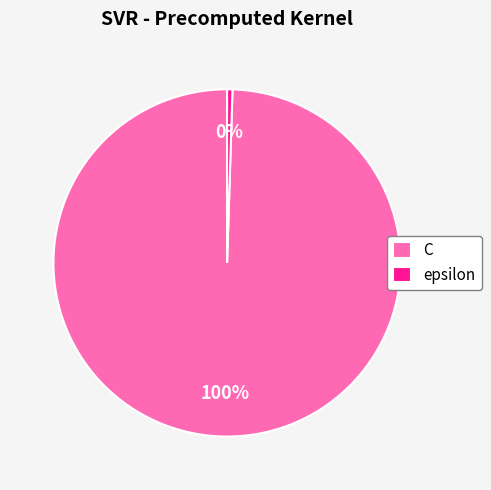

Is the sum of epsilon and C greater than half?

Yes